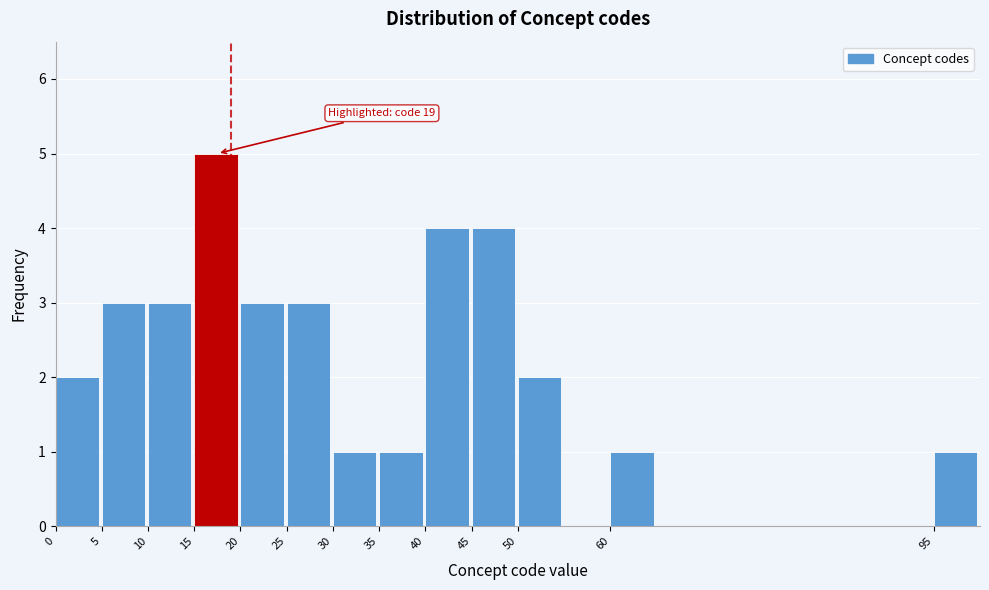

Which range on the x-axis has the tallest bar?

15 to 20